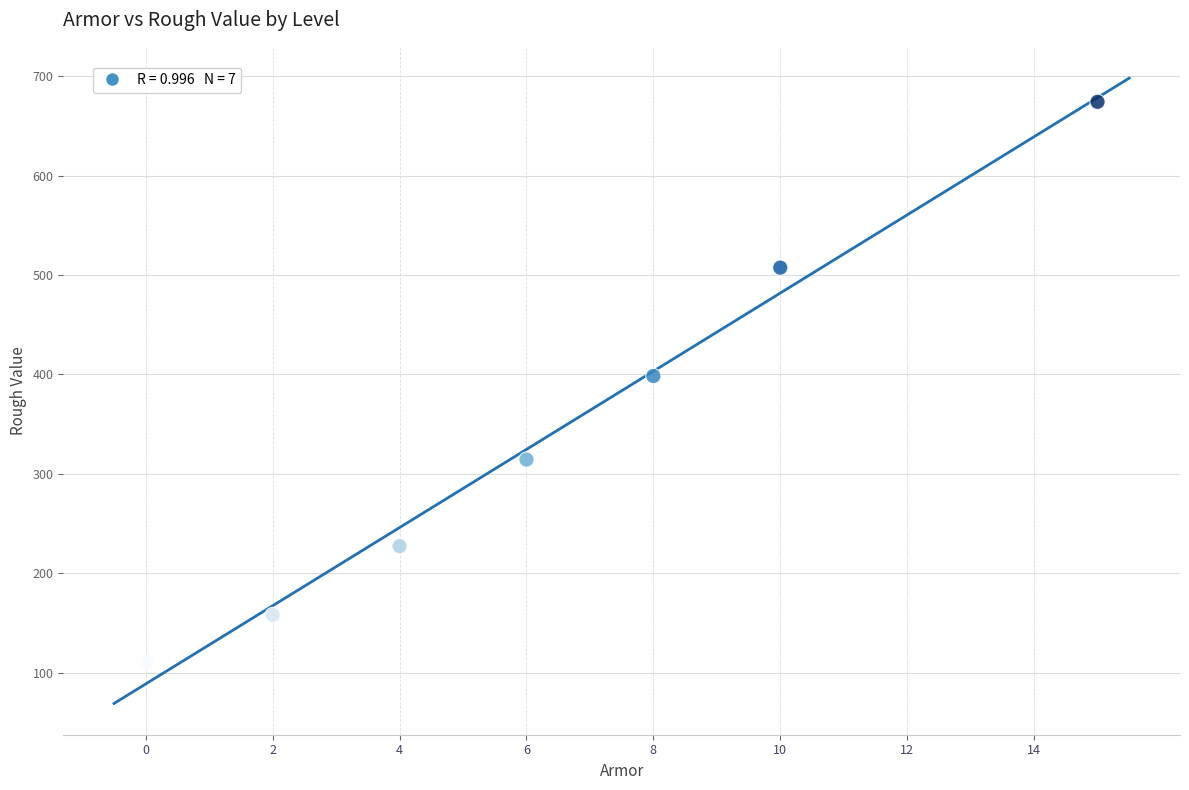

What is the average X value?

6.4